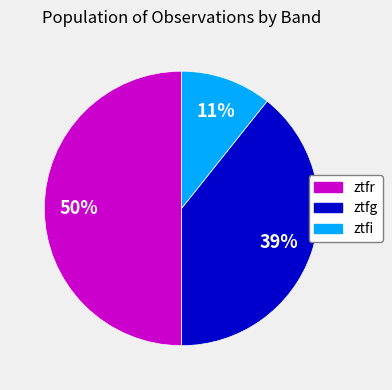

Does ztfg represent more than half of the total?

No